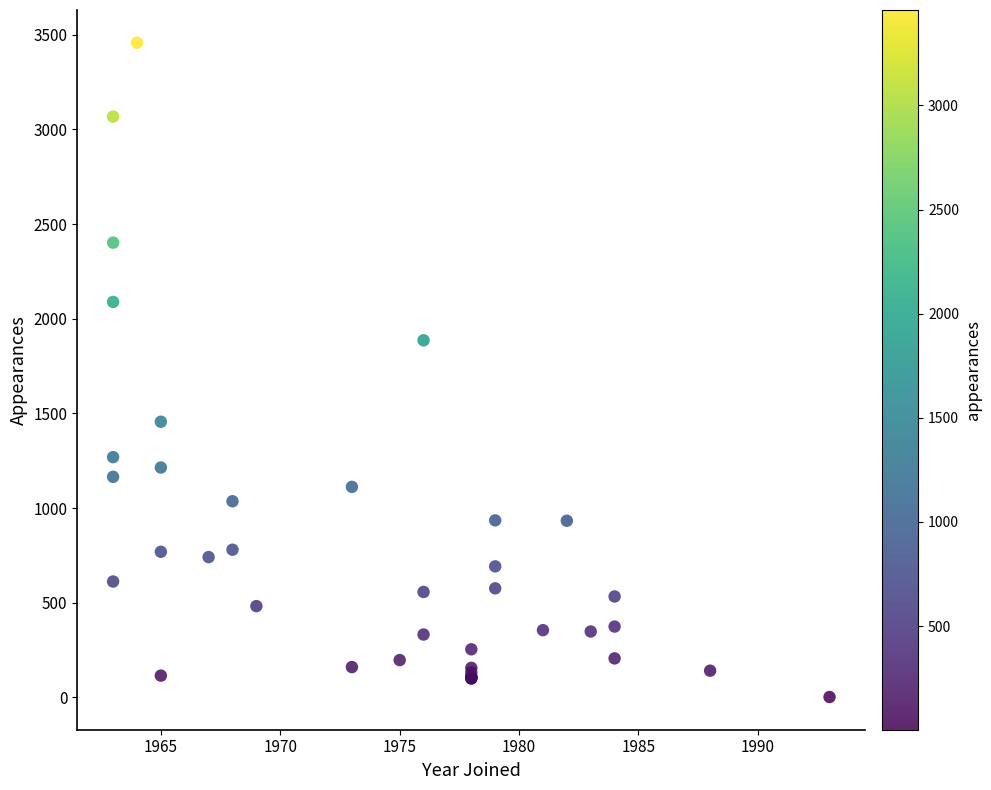

What Y value in the scatter plot is closest to 1730?

1886